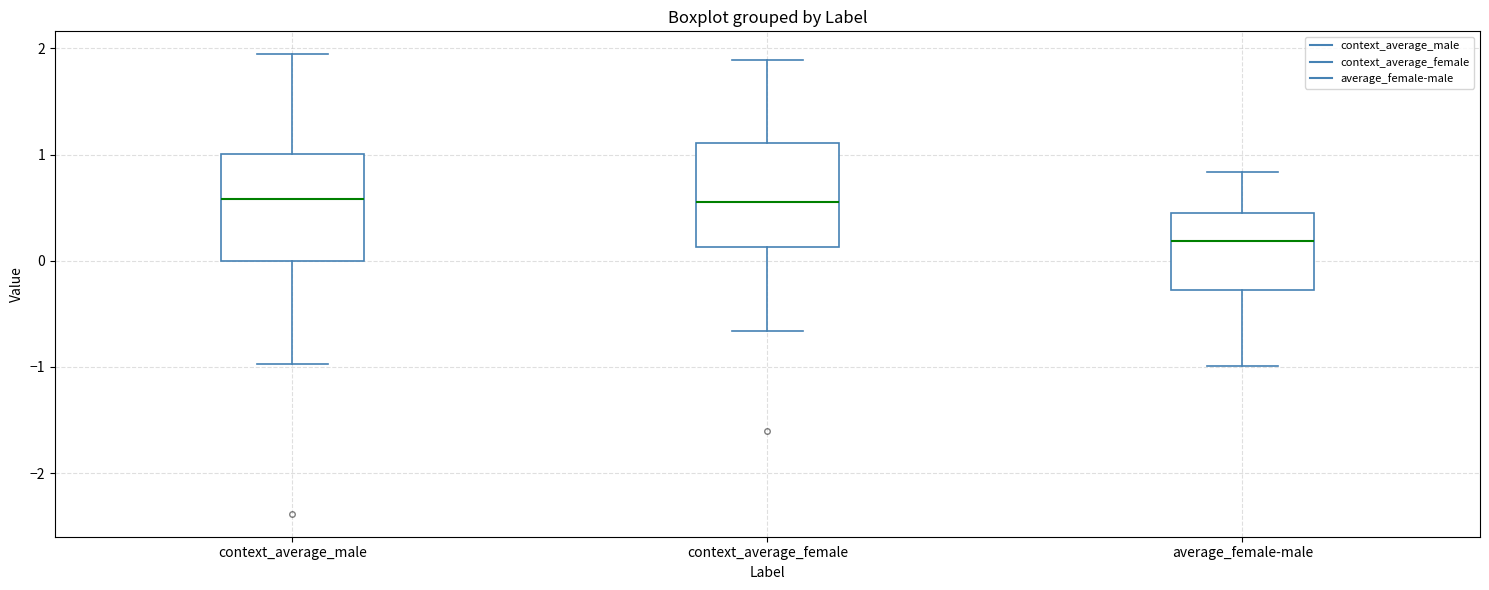

Reading left to right, read every box against the y-axis: the position of its median line, the range the box covers, and the ends of its whiskers. The values are not printed on the chart, so give them approximately, as read against the axis.

context_average_male: median 0.6, box 0.0 to 1.0, whiskers -1.0 to 1.9
context_average_female: median 0.6, box 0.1 to 1.1, whiskers -0.7 to 1.9
average_female-male: median 0.2, box -0.3 to 0.4, whiskers -1.0 to 0.8